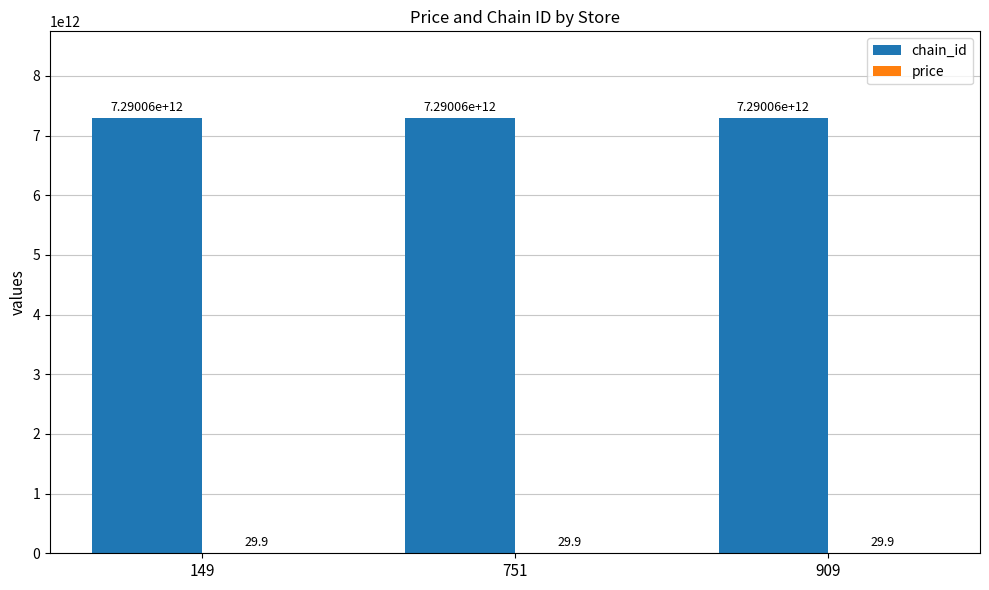

The value of chain_id at 751 is 7290058197699.0. True or false?

True